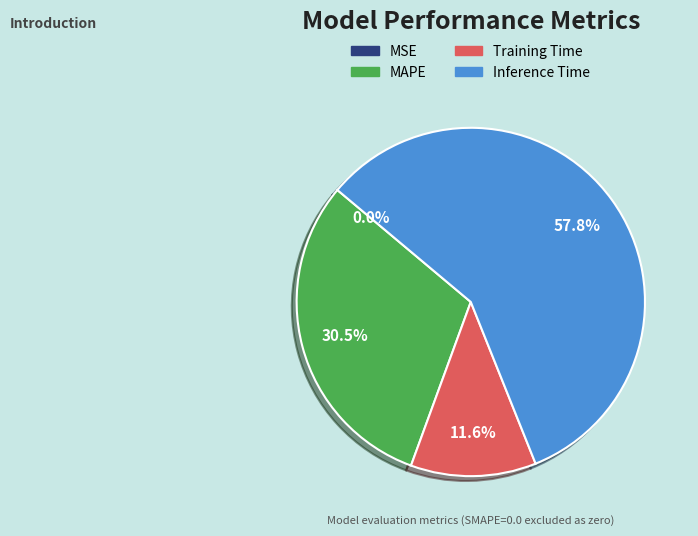

Which has a higher value, Training Time or MAPE?

MAPE